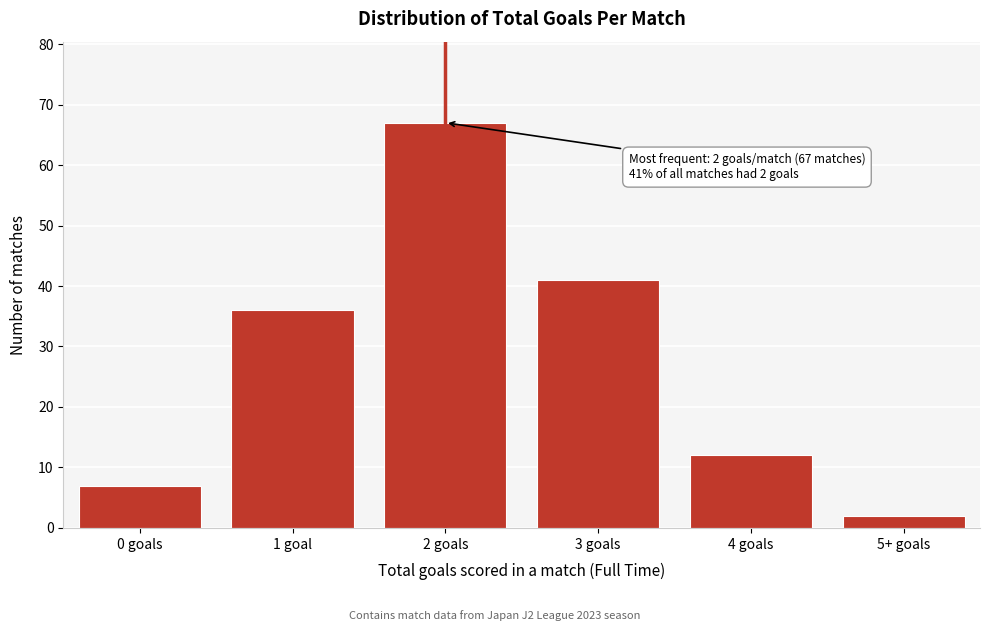

Reading left to right, extract all data points from this chart.

7	36	67	41	12	2